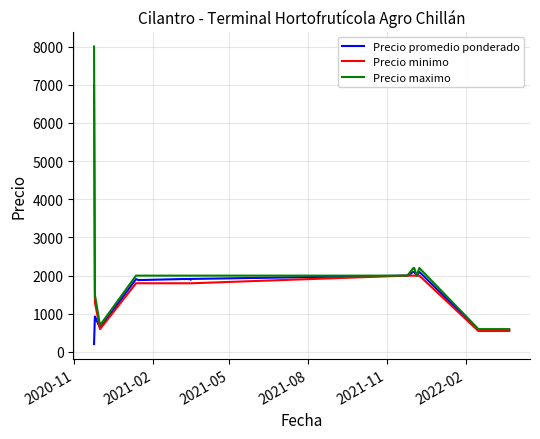

What is the minimum value for Precio promedio ponderado?

207